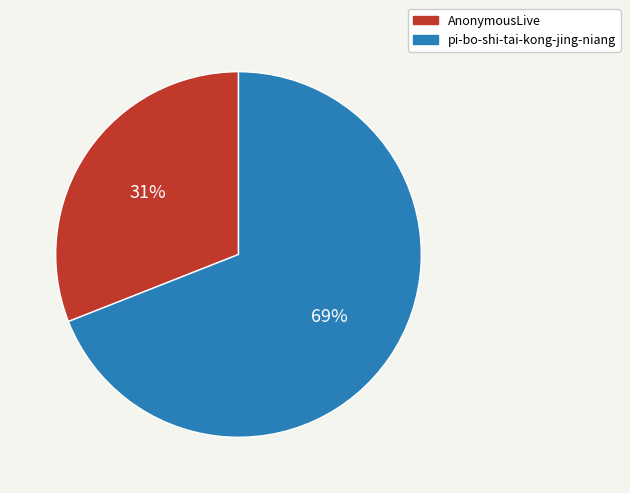

To the nearest percent, what portion does pi-bo-shi-tai-kong-jing-niang represent?

69%